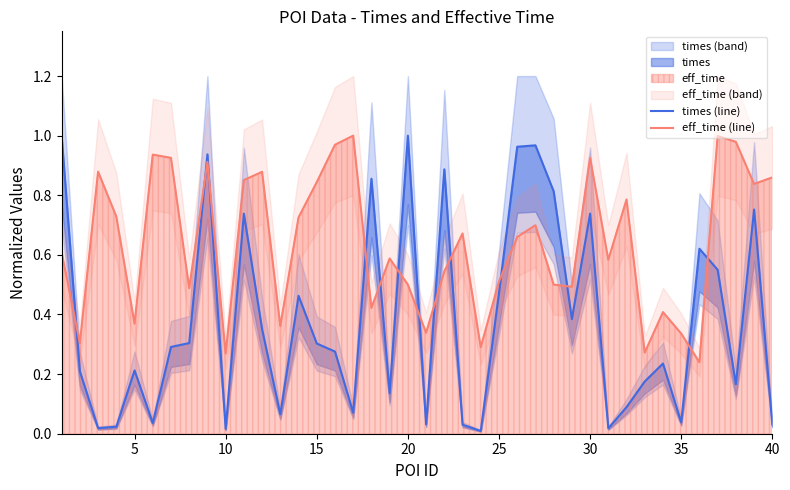

Reading left to right, list all the values displayed in this chart.

times (line): 1.0	0.2	0.0	0.0	0.2	0.0	0.3	0.3	0.9	0.0	0.7	0.4	0.1	0.5	0.3	0.3	0.1	0.9	0.1	1.0	0.0	0.9	0.0	0.0	0.5	1.0	1.0	0.8	0.4	0.7	0.0	0.1	0.2	0.2	0.0	0.6	0.6	0.2	0.8	0.0
eff_time (line): 0.6	0.3	0.9	0.7	0.4	0.9	0.9	0.5	0.9	0.3	0.9	0.9	0.4	0.7	0.8	1.0	1.0	0.4	0.6	0.5	0.3	0.5	0.7	0.3	0.5	0.7	0.7	0.5	0.5	0.9	0.6	0.8	0.3	0.4	0.3	0.2	1.0	1.0	0.8	0.9